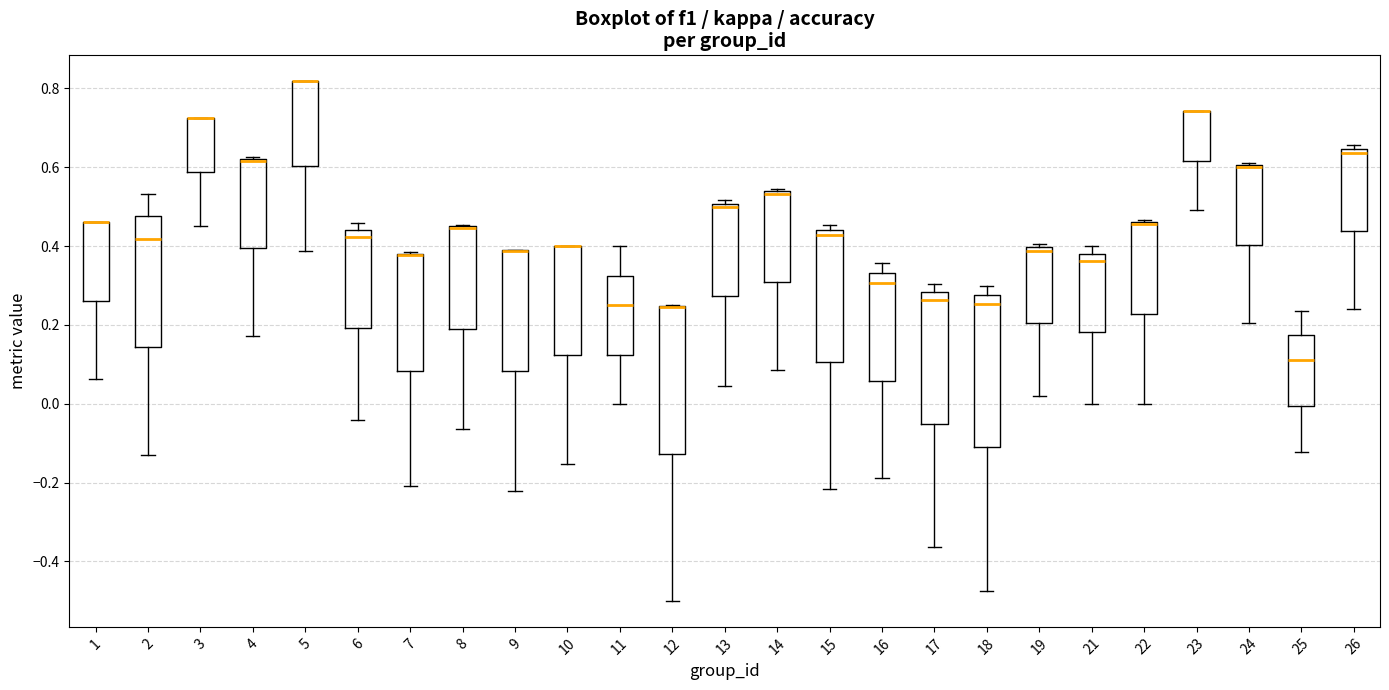

Reading left to right, transcribe this box plot: for each box, give where its median line is, the range the box spans, and where its two whiskers end, as read against the y-axis. The values are not printed on the chart, so give them approximately, as read against the axis.

1: median 0.46 (drawn on the box's upper edge), box 0.26 to 0.46, whiskers 0.06 to 0.46
2: median 0.42, box 0.14 to 0.48, whiskers -0.12 to 0.54
3: median 0.72 (drawn on the box's upper edge), box 0.58 to 0.72, whiskers 0.46 to 0.72
4: median 0.62 (drawn on the box's upper edge), box 0.40 to 0.62, whiskers 0.18 to 0.62
5: median 0.82 (drawn on the box's upper edge), box 0.60 to 0.82, whiskers 0.38 to 0.82
6: median 0.42, box 0.20 to 0.44, whiskers -0.04 to 0.46
7: median 0.38 (drawn on the box's upper edge), box 0.08 to 0.38, whiskers -0.20 to 0.38
8: median 0.44 (drawn on the box's upper edge), box 0.20 to 0.46, whiskers -0.06 to 0.46
9: median 0.38 (drawn on the box's upper edge), box 0.08 to 0.38, whiskers -0.22 to 0.40
10: median 0.40 (drawn on the box's upper edge), box 0.12 to 0.40, whiskers -0.16 to 0.40
11: median 0.26, box 0.12 to 0.32, whiskers 0.00 to 0.40
12: median 0.24 (drawn on the box's upper edge), box -0.12 to 0.24, whiskers -0.50 to 0.26
13: median 0.50 (just below the box's upper edge), box 0.28 to 0.50, whiskers 0.04 to 0.52
14: median 0.54 (just below the box's upper edge), box 0.32 to 0.54, whiskers 0.08 to 0.54 (just above the box's upper edge)
15: median 0.42, box 0.10 to 0.44, whiskers -0.22 to 0.46
16: median 0.30, box 0.06 to 0.34, whiskers -0.18 to 0.36
17: median 0.26, box -0.06 to 0.28, whiskers -0.36 to 0.30
18: median 0.26, box -0.10 to 0.28, whiskers -0.48 to 0.30
19: median 0.38, box 0.20 to 0.40, whiskers 0.02 to 0.40 (just above the box's upper edge)
21: median 0.36, box 0.18 to 0.38, whiskers 0.00 to 0.40
22: median 0.46 (drawn on the box's upper edge), box 0.22 to 0.46, whiskers 0.00 to 0.46
23: median 0.74 (drawn on the box's upper edge), box 0.62 to 0.74, whiskers 0.50 to 0.74
24: median 0.60 (drawn on the box's upper edge), box 0.40 to 0.60, whiskers 0.20 to 0.62
25: median 0.12, box 0.00 to 0.18, whiskers -0.12 to 0.24
26: median 0.64 (just below the box's upper edge), box 0.44 to 0.64, whiskers 0.24 to 0.66